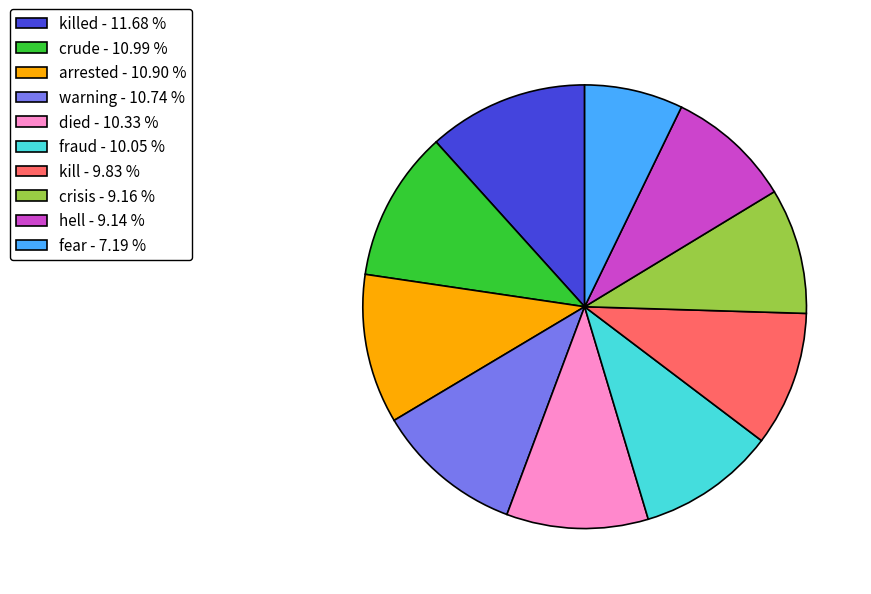

How many segments does this pie chart have?

10